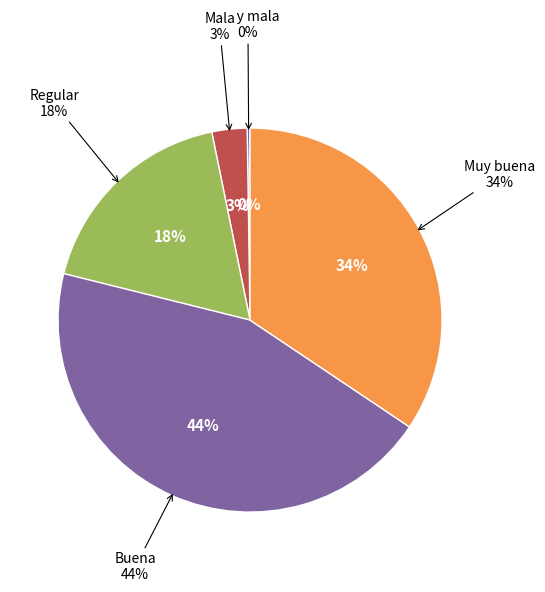

Is there a majority slice in this chart?

No